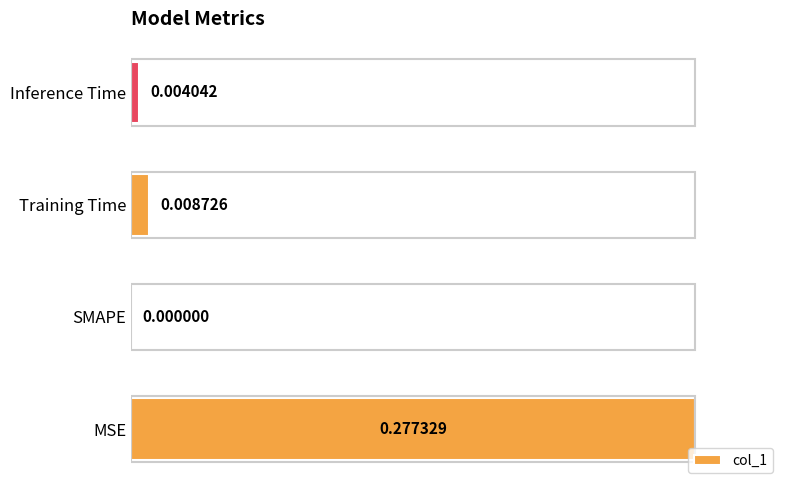

At which category does the chart reach its peak across all series?

MSE